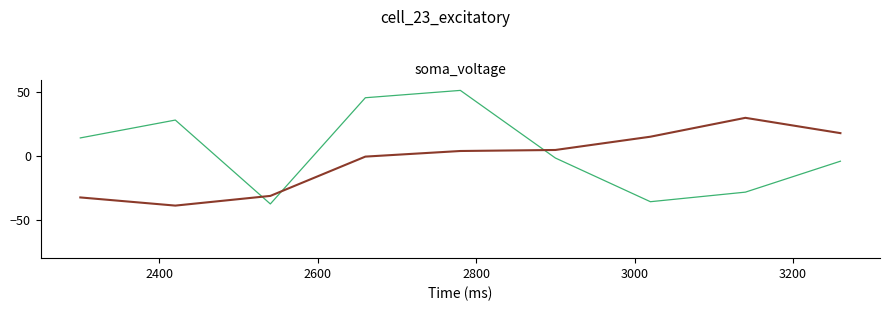

What is the smallest value displayed?

-38.8